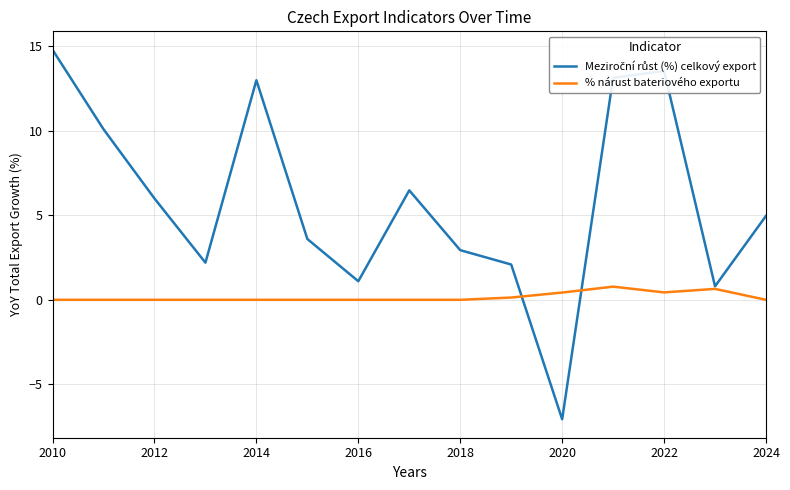

What is the smallest value displayed?

-7.1